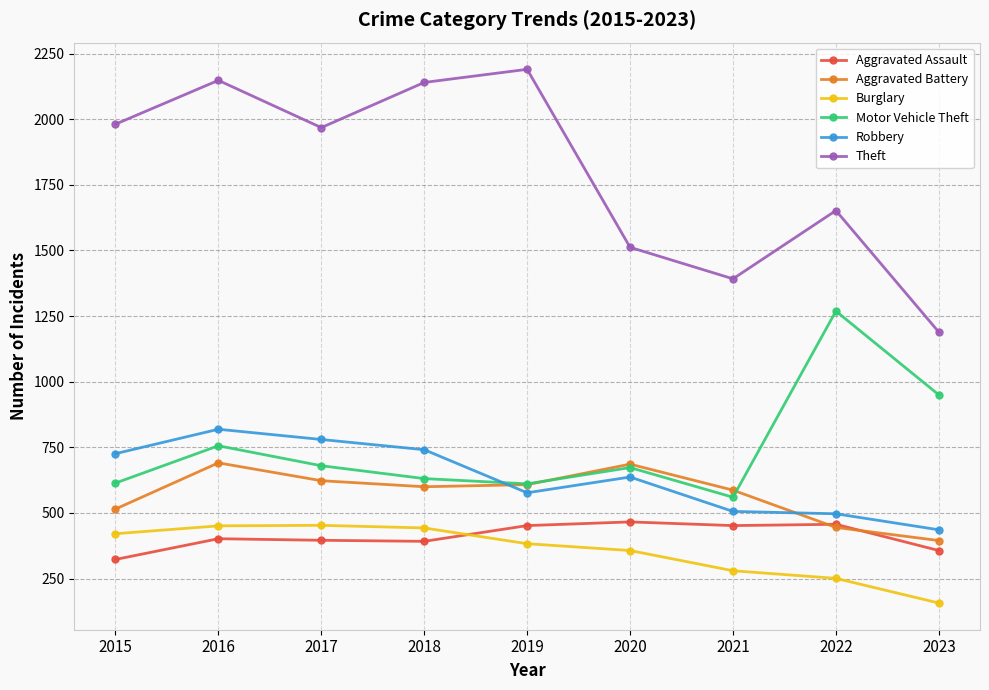

What is the total value across all series at 2015?

4580